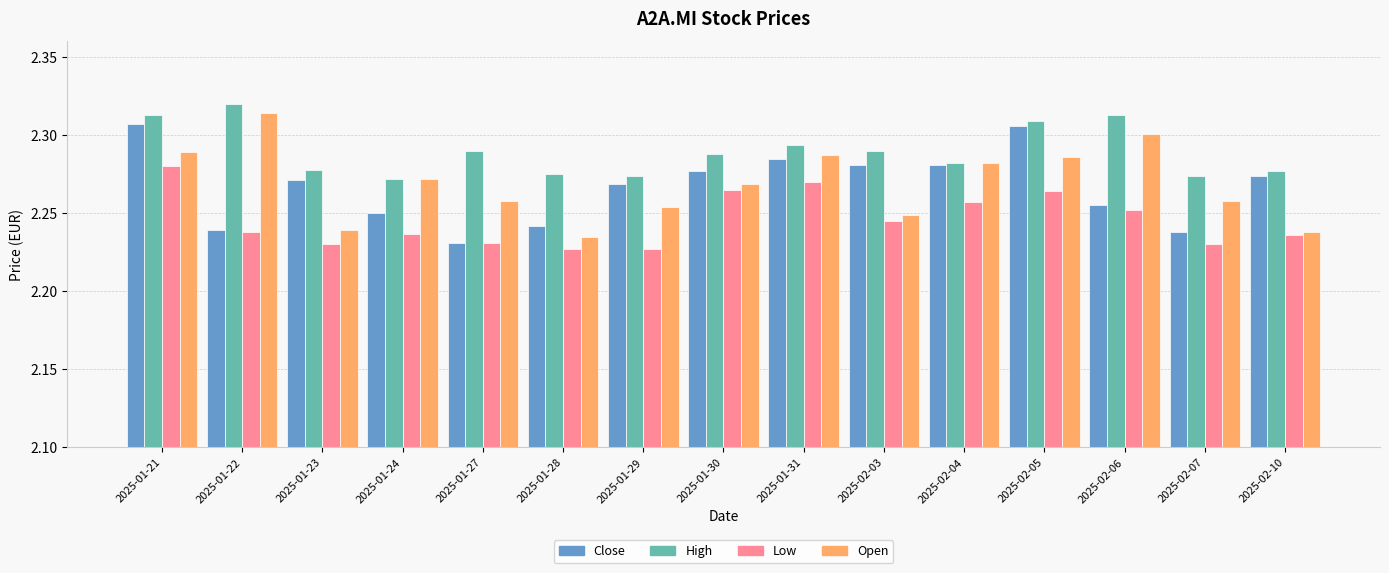

Count the number of categories in the chart.

15